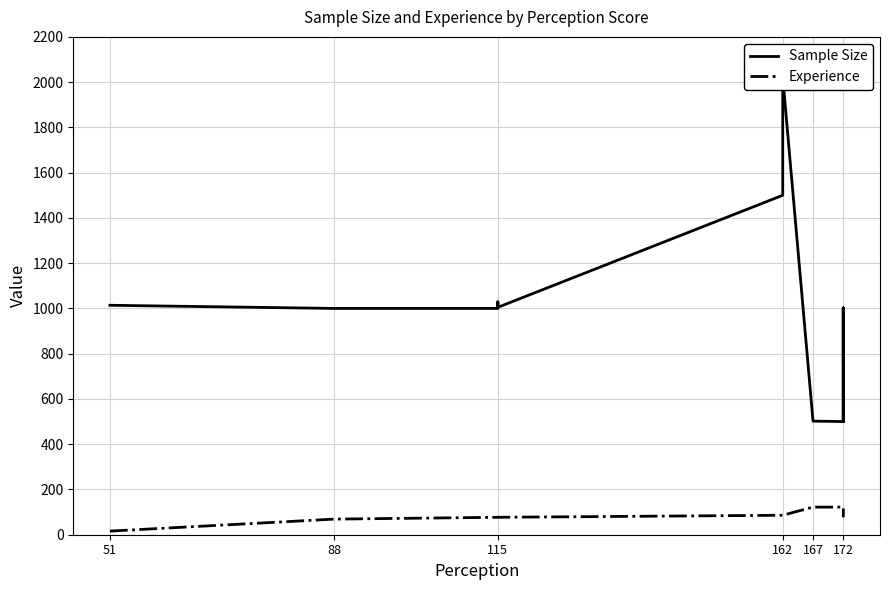

How many lines are shown in the chart?

2